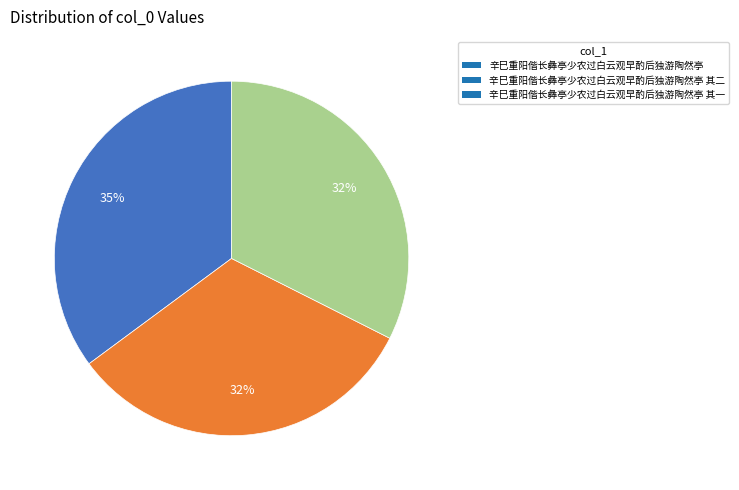

The 辛巳重阳偕长彝亭少农过白云观早酌后独游陶然亭 其二 slice represents 24% of the pie. True or false?

False